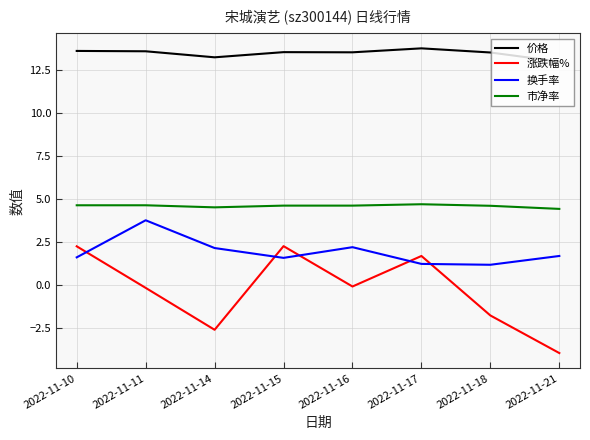

What is the average value of the 市净率 series?

4.6